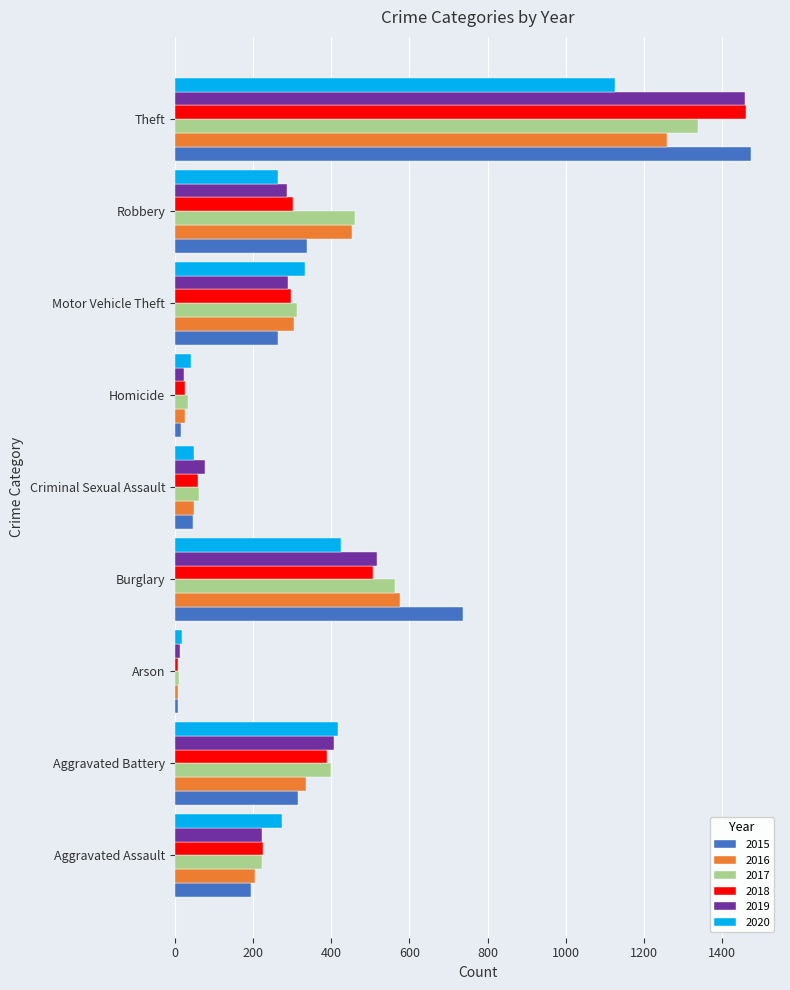

True or false: 2020 has a value of 272 at Theft.

False